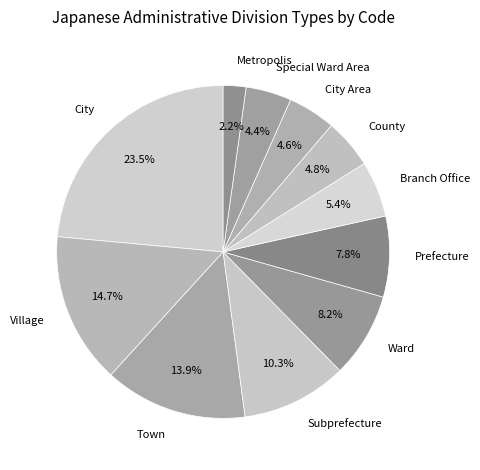

To the nearest percent, what is the average slice percentage?

9%